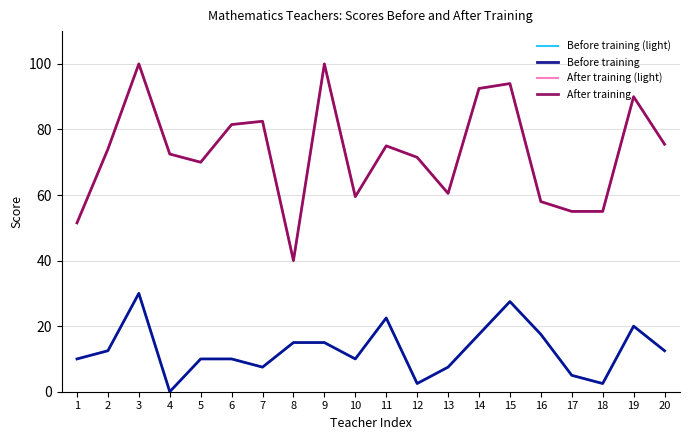

Is this an area chart (filled region under the line)?

No